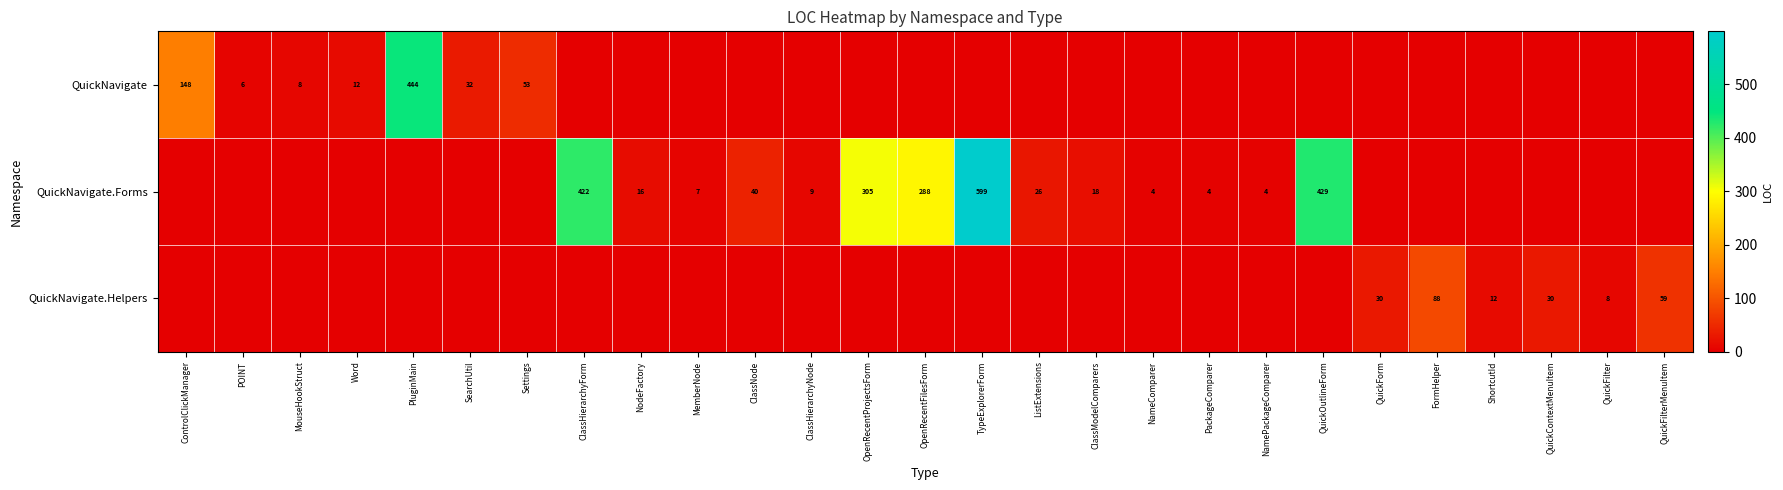

Is it true that QuickNavigate equals 5 at MouseHookStruct?

False